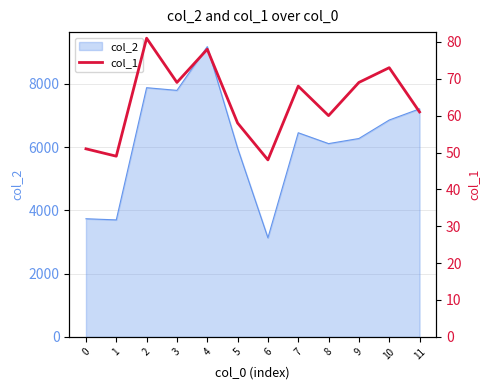

What is the difference between the maximum and minimum values?

33